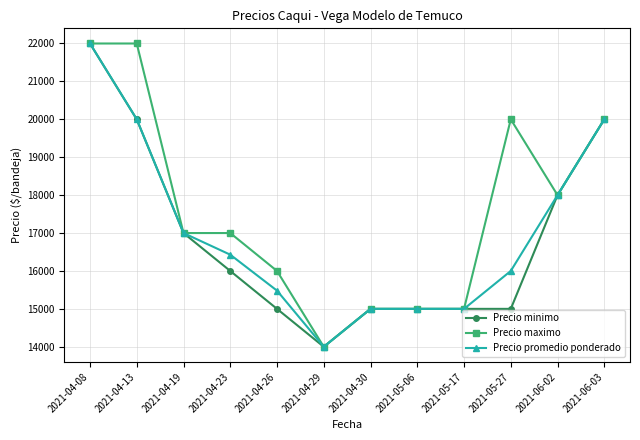

What is the label of the 6th point from the right?

2021-04-30